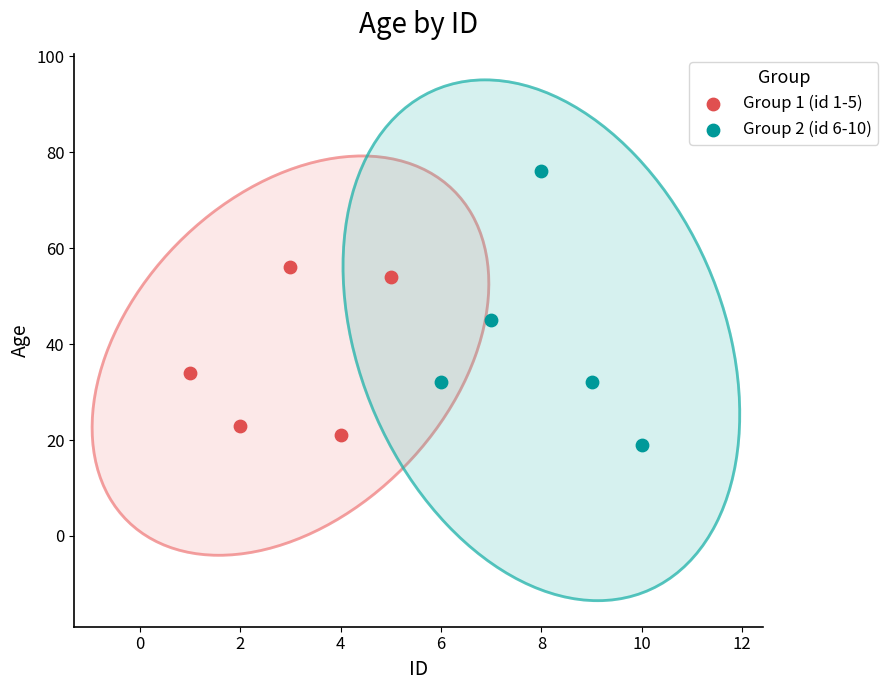

Which series reaches the maximum Y coordinate?

Group 2 (id 6-10)